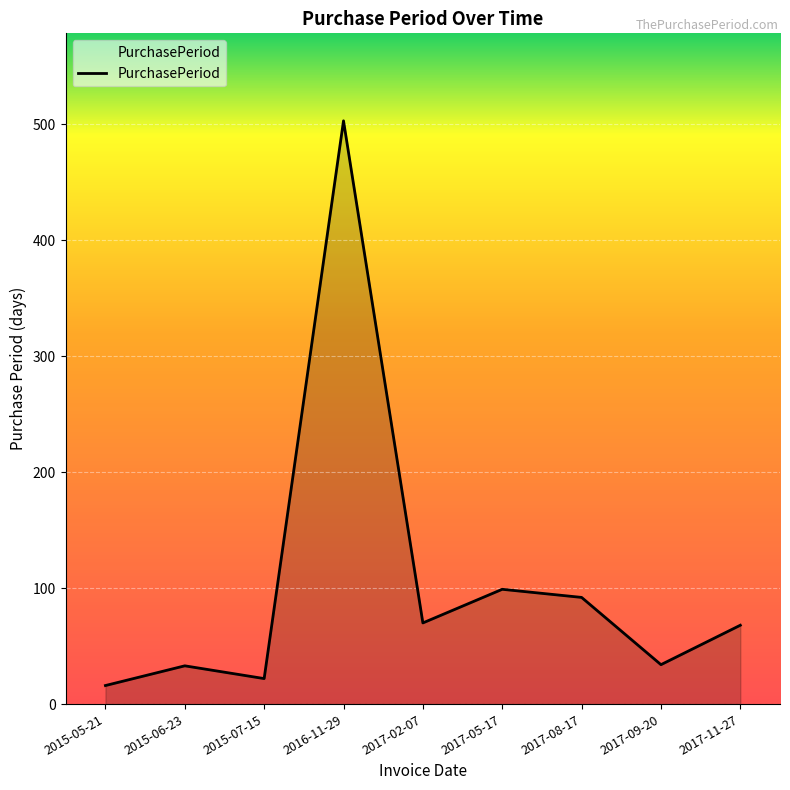

At which category does the data reach its first local peak?

2015-06-23